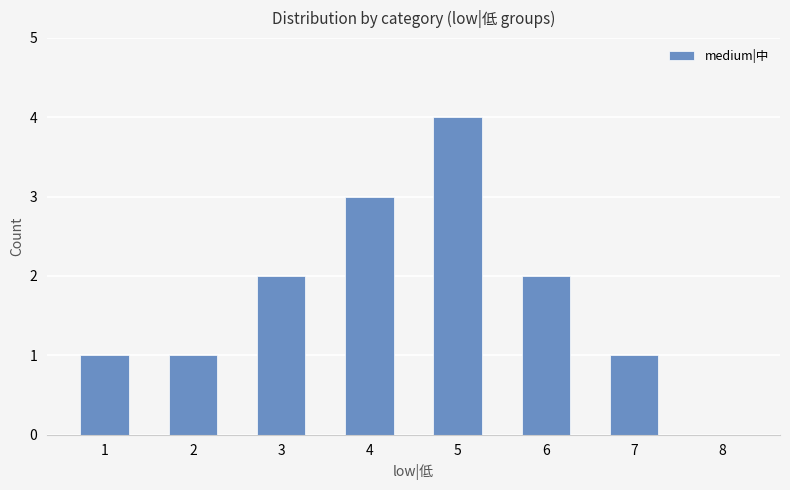

Is it true that the value at 2 is 2?

False